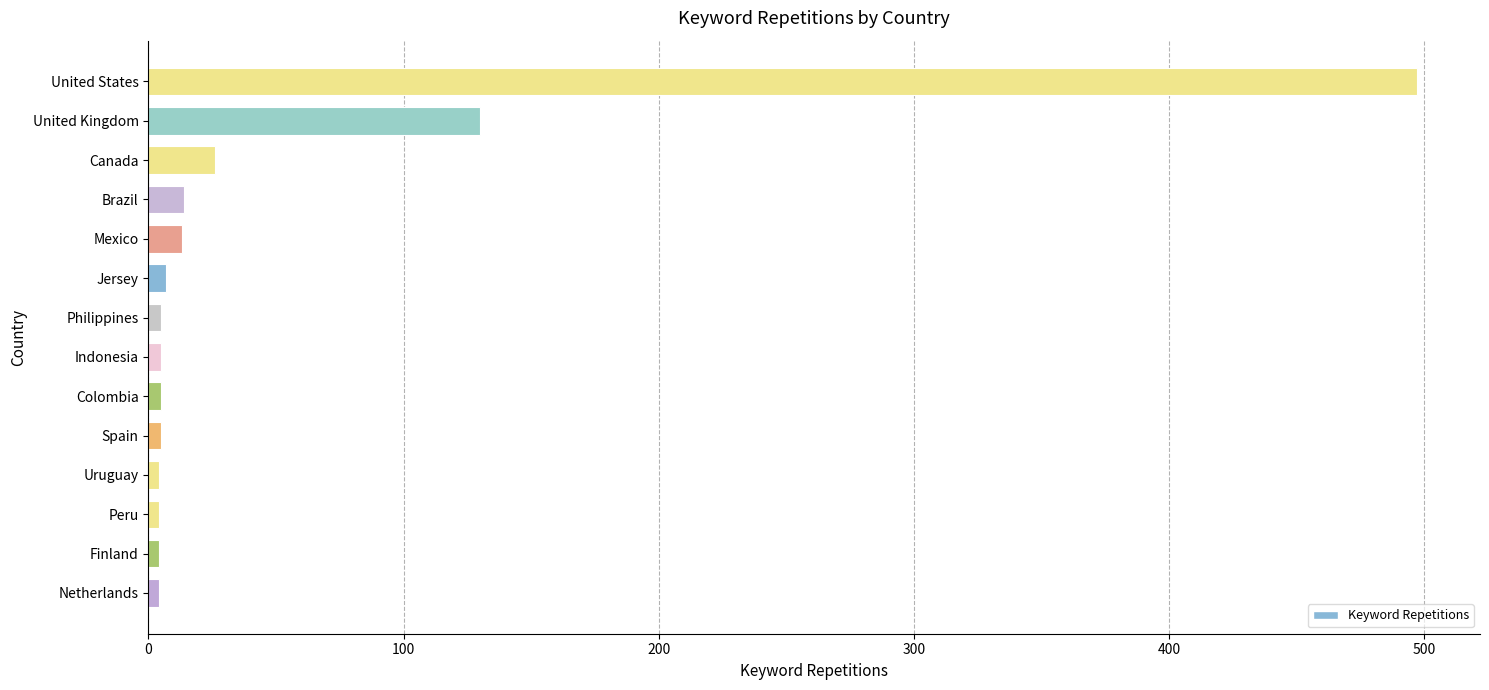

What is the maximum value shown in the chart?

497